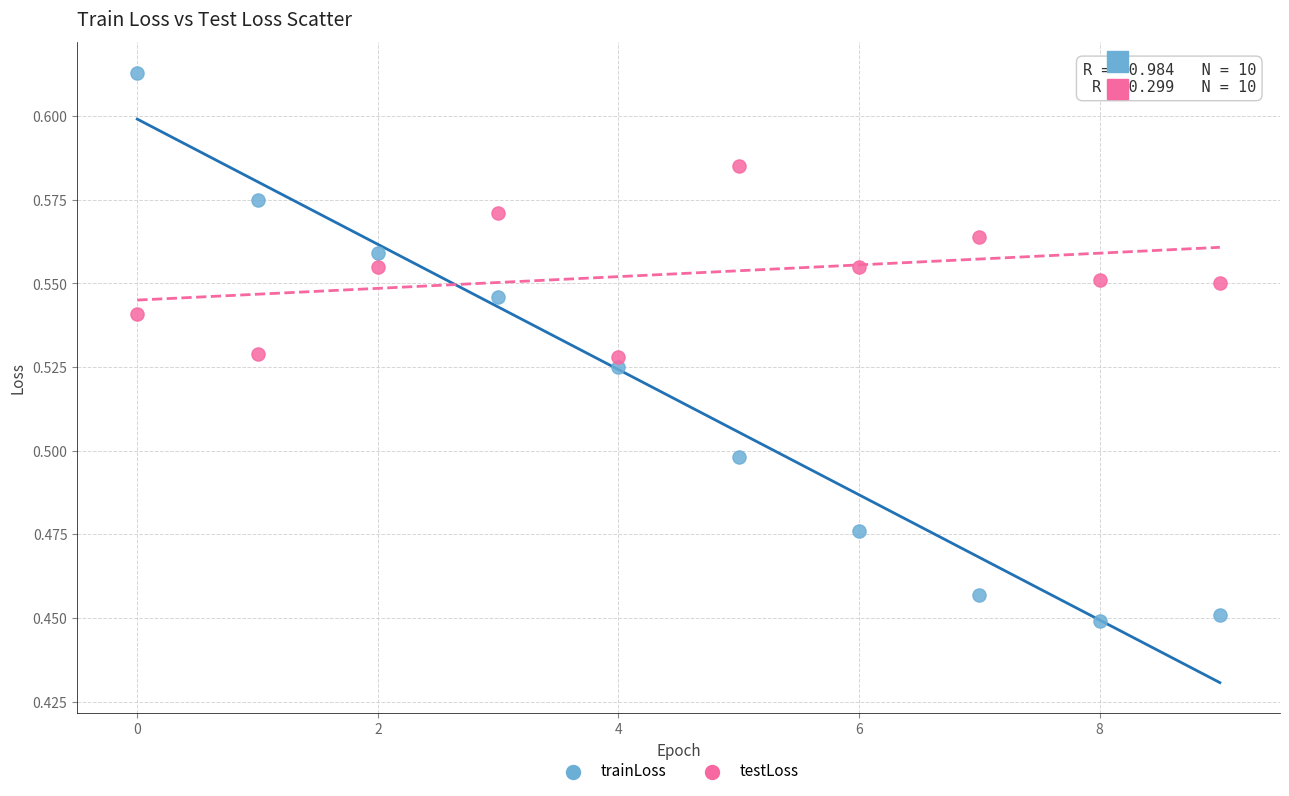

Which series reaches the minimum Y coordinate?

trainLoss